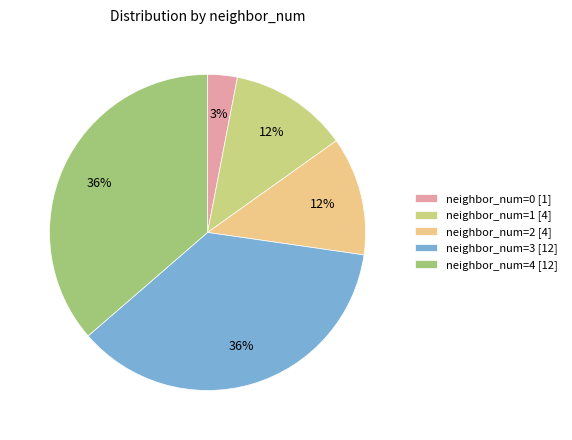

What percentage is the neighbor_num=2 [4] slice, to the nearest percent?

12%